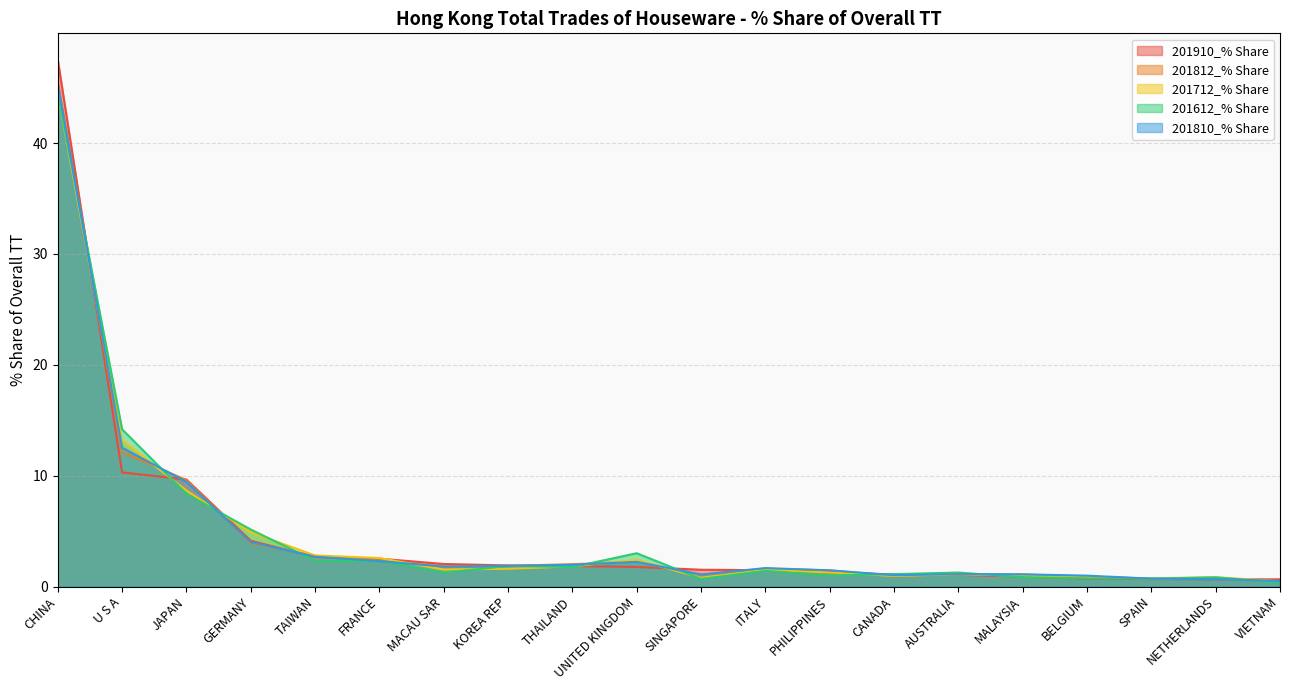

Where does the 201810_% Share series first go above 1?

CHINA